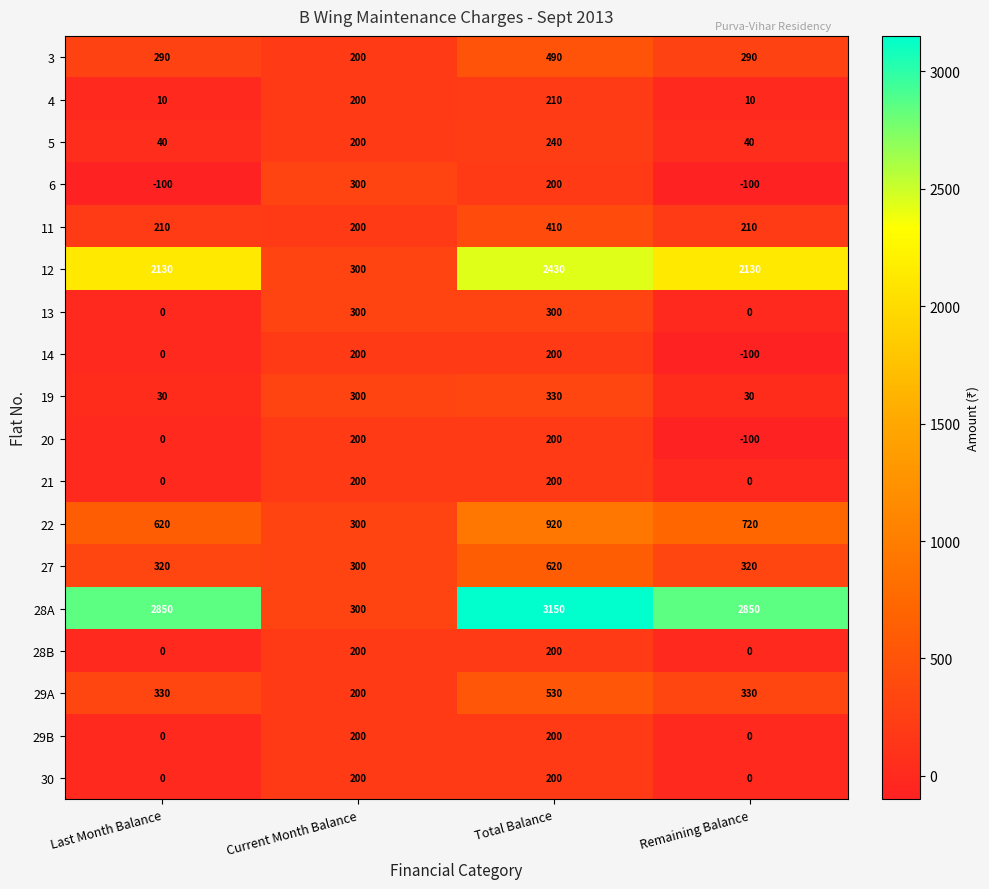

What is the highest value of the 6 series?

300